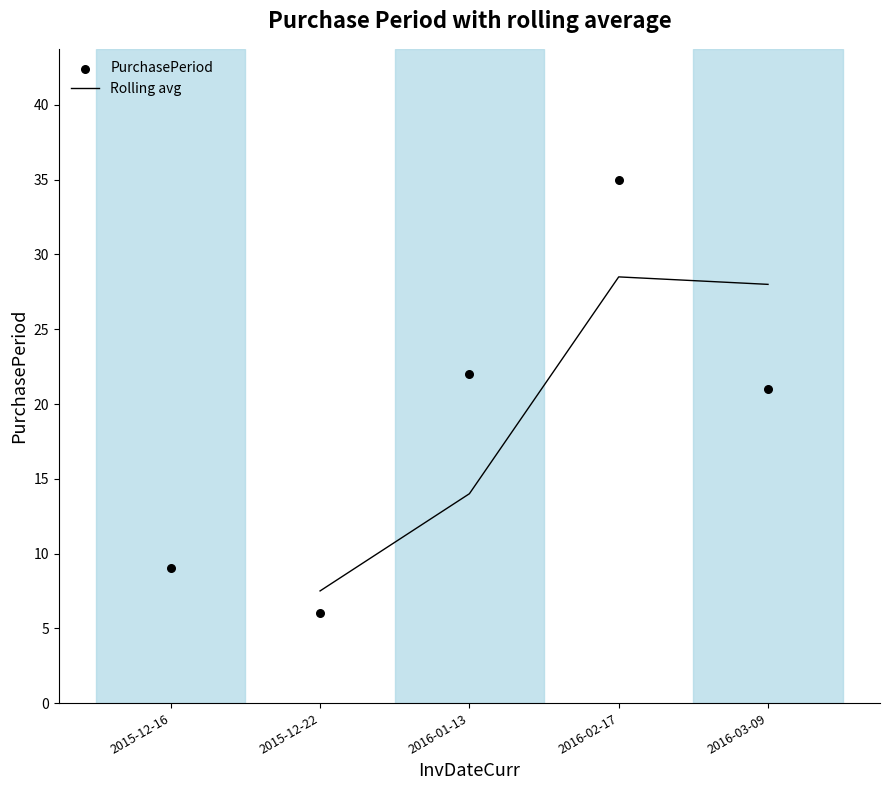

What is the ratio of the value at 2015-12-22 to the value at 2015-12-16?

0.7